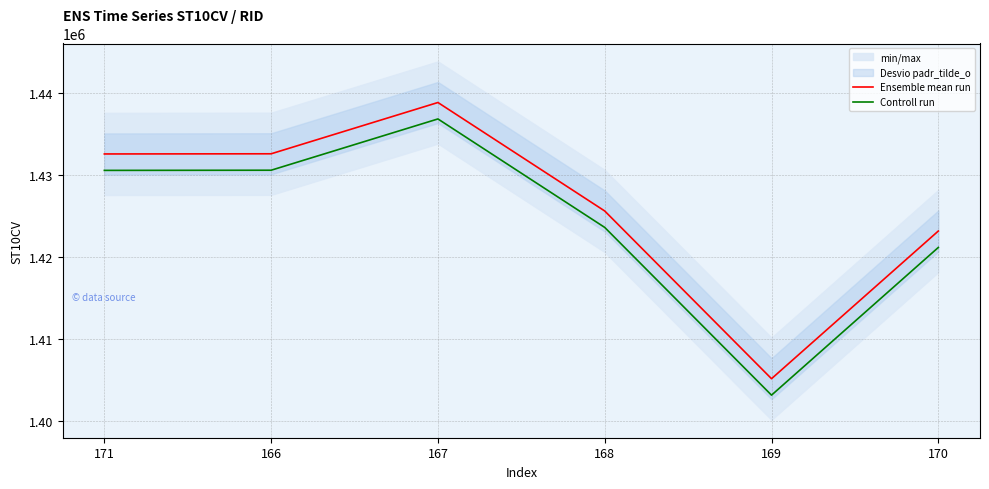

Reading left to right, transcribe all the data shown in this chart.

Ensemble mean run: 1432550	1432570	1438810	1425610	1405200	1423170
Controll run: 1430550	1430570	1436810	1423610	1403200	1421170